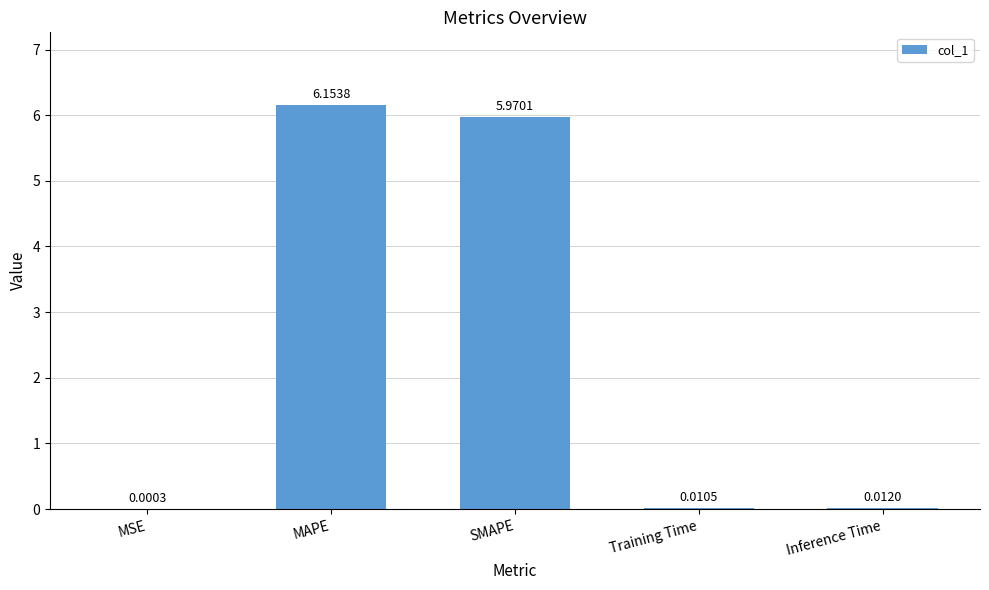

Are the bars grouped side by side (vs. stacked)?

No